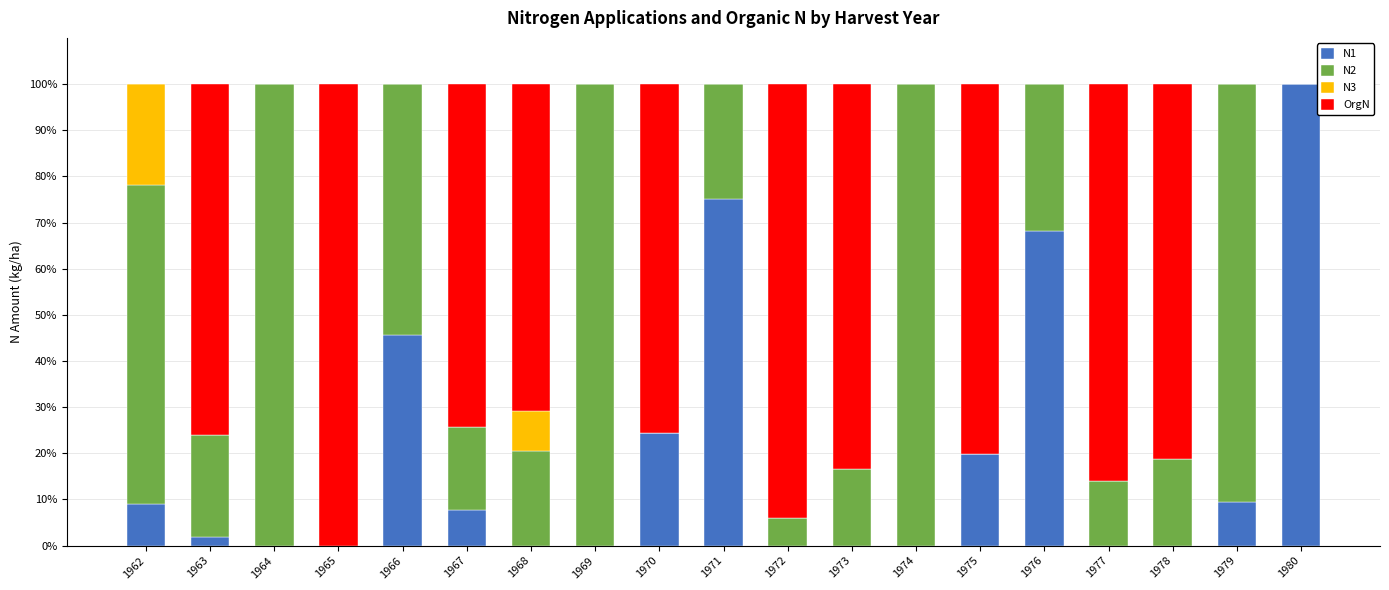

What is the maximum value for N1?

100.0